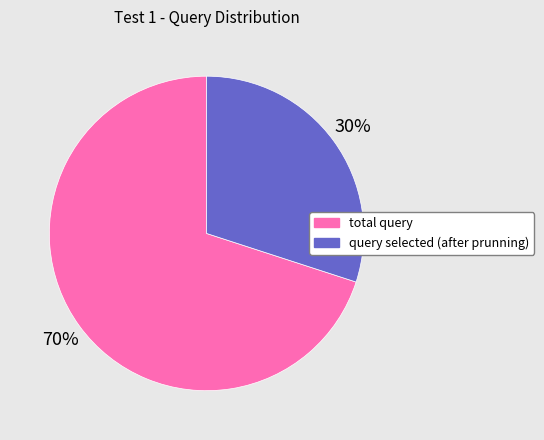

Which slice represents more than half of the pie?

total query